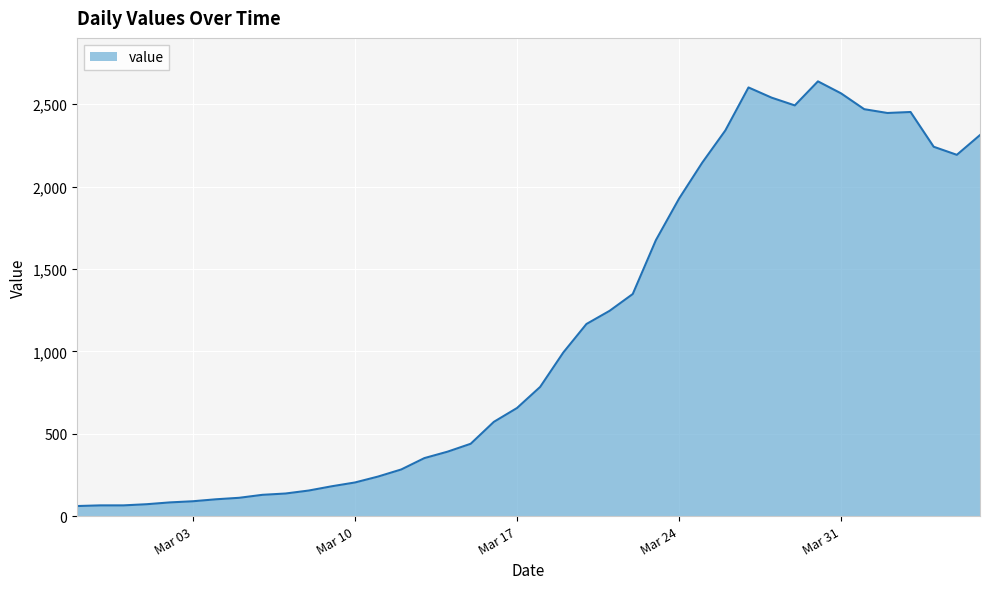

What is the greatest value displayed?

2639